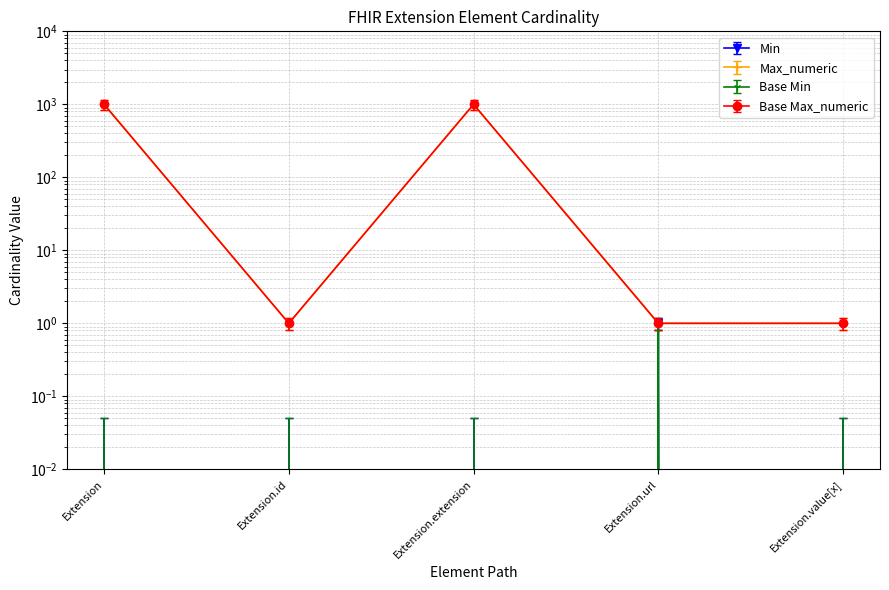

What is the average value of the Base Max_numeric series?

340.1